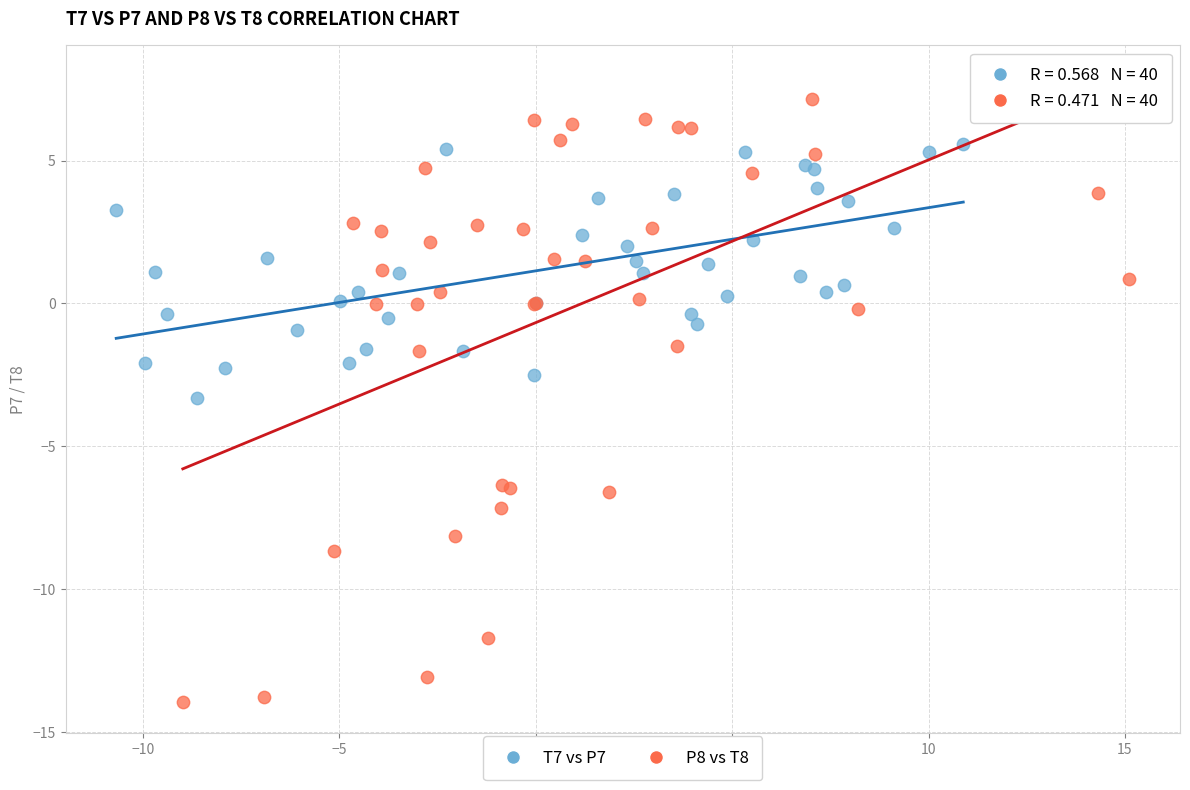

Which series reaches the minimum Y coordinate?

P8 vs T8